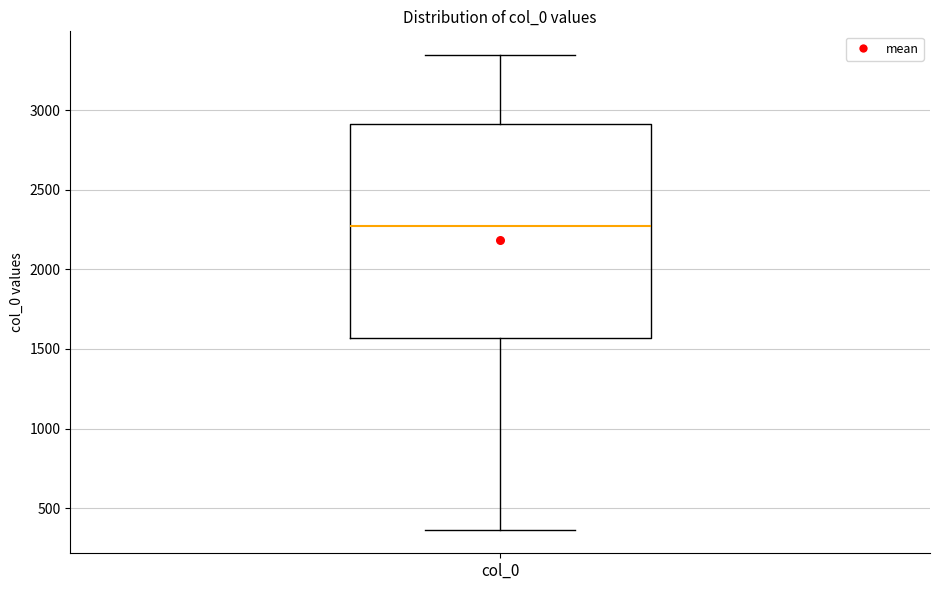

Read this box plot against the y-axis: the position of the median line, the range covered by the box, and the ends of both whiskers. The values are not printed on the chart, so give them approximately, as read against the axis.

median 2300, box 1550 to 2900, whiskers 350 to 3350